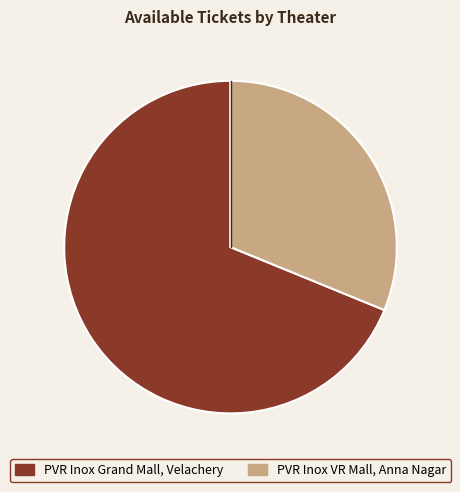

Which has a higher value, PVR Inox VR Mall, Anna Nagar or PVR Inox Grand Mall, Velachery?

PVR Inox Grand Mall, Velachery